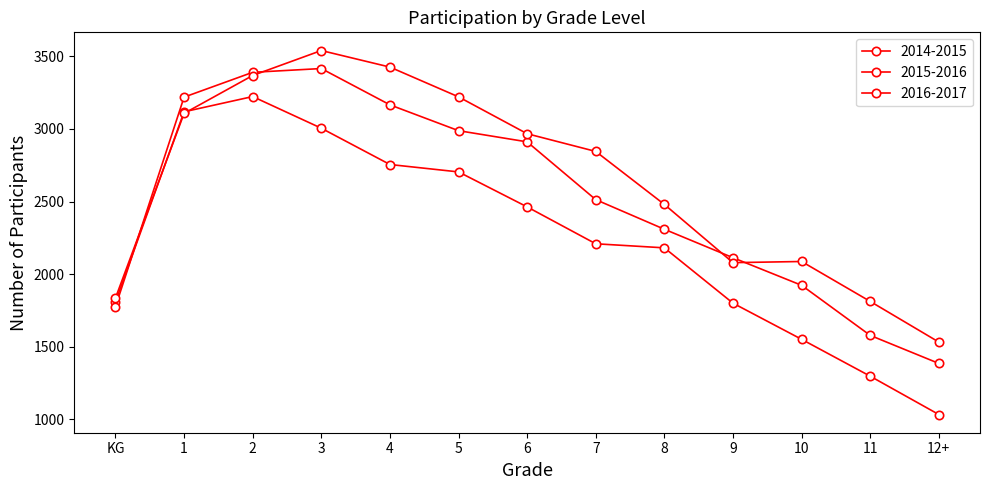

Which series changed the most between 6 and 11?

2015-2016